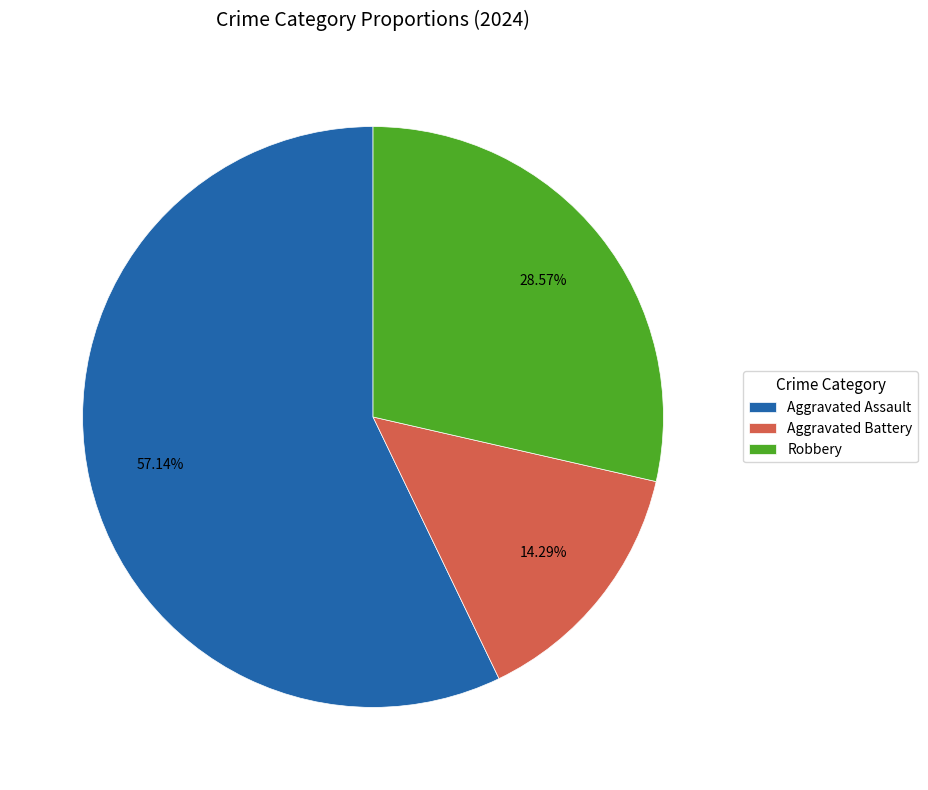

Which slice represents more than half of the pie?

Aggravated Assault